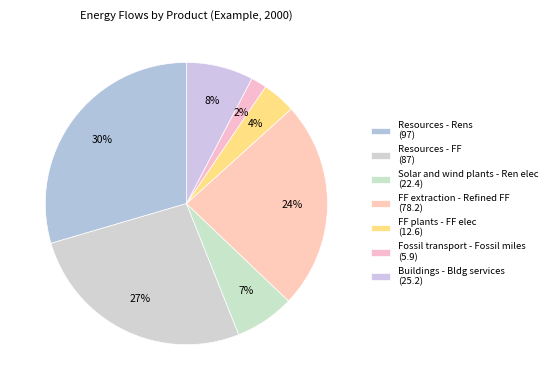

Approximately how many times larger is the value at Fossil transport - Fossil miles (5.9) compared to Solar and wind plants - Ren elec (22.4)?

0.3